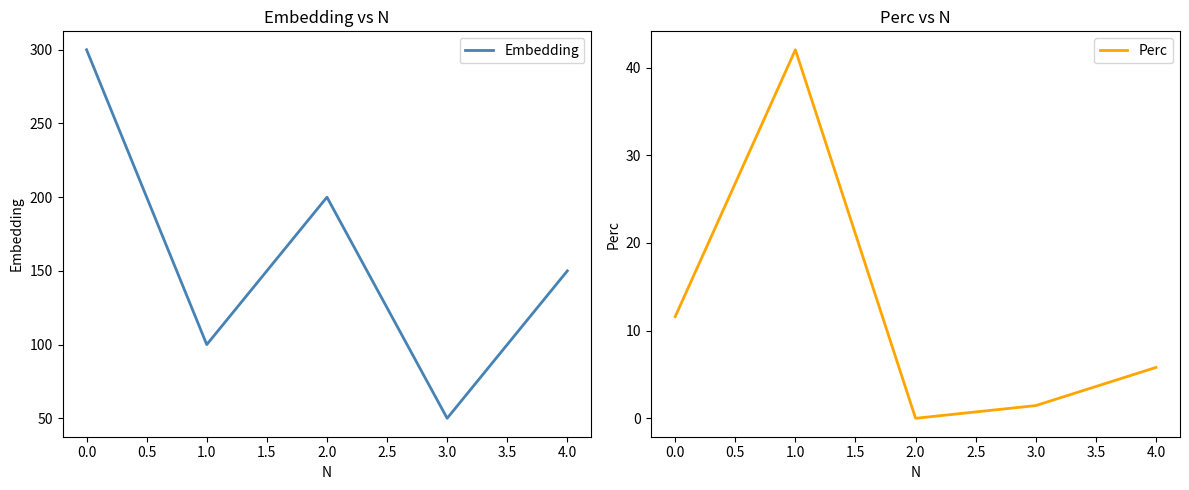

What is the lowest value of the Embedding series?

50